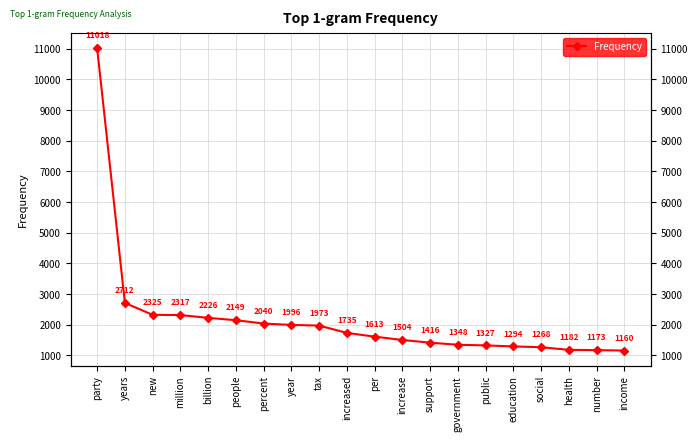

Which has a higher value, public or government?

government